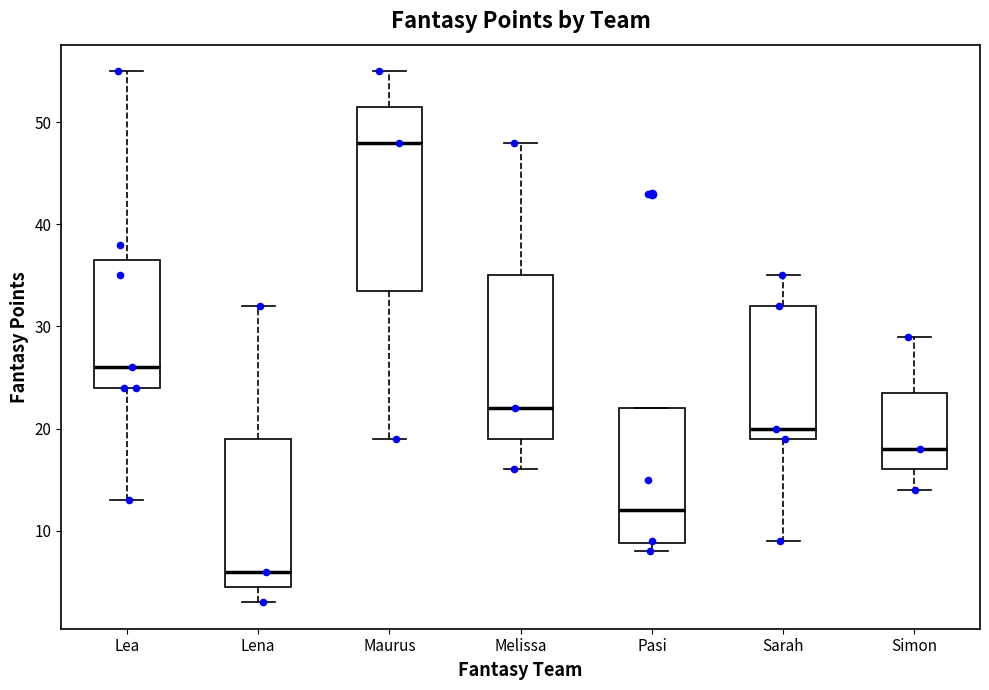

Comparing the boxes themselves (not the whiskers), which one is the tallest?

Maurus